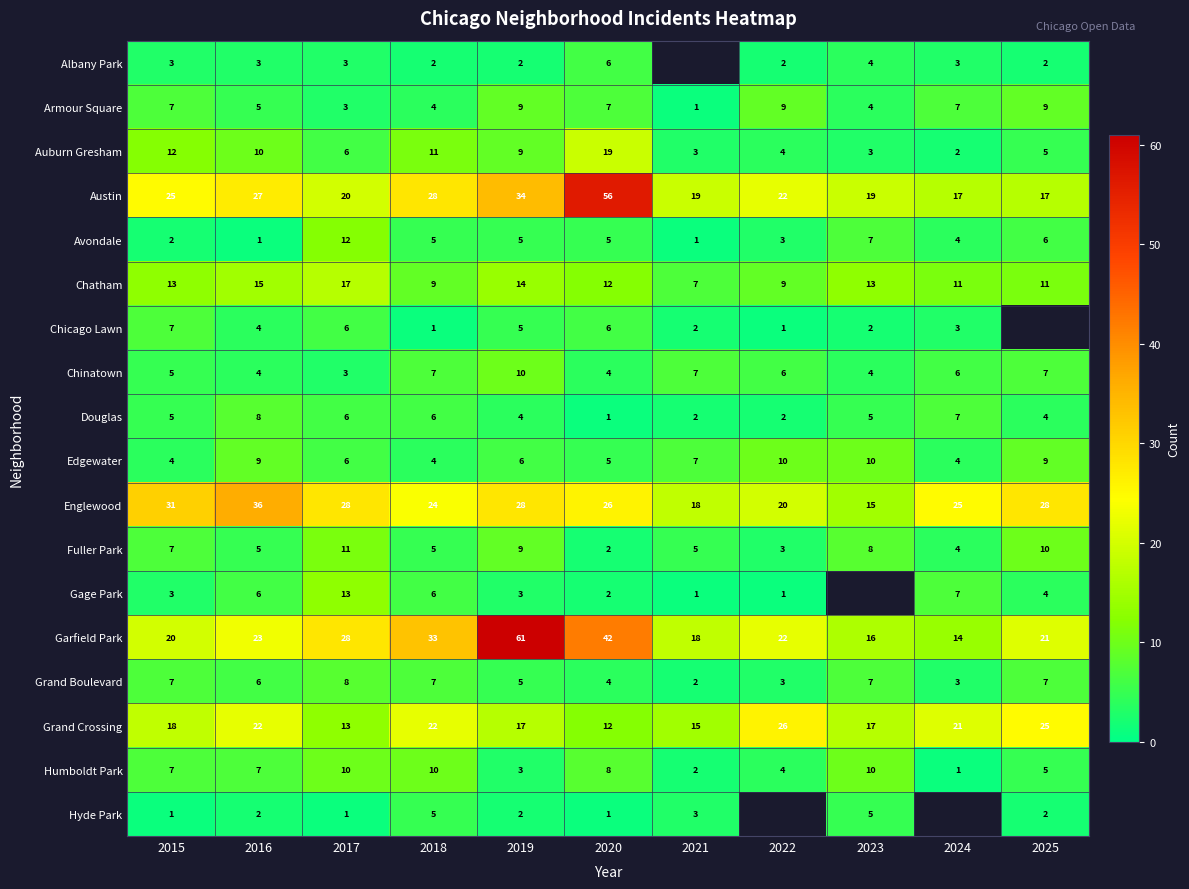

Is the value of Garfield Park at 2024 greater than the value of Edgewater at 2023?

Yes